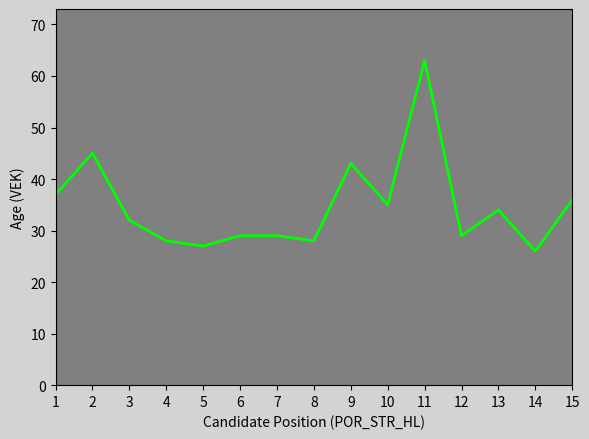

The chart shows a value of 19 at 13. True or false?

False